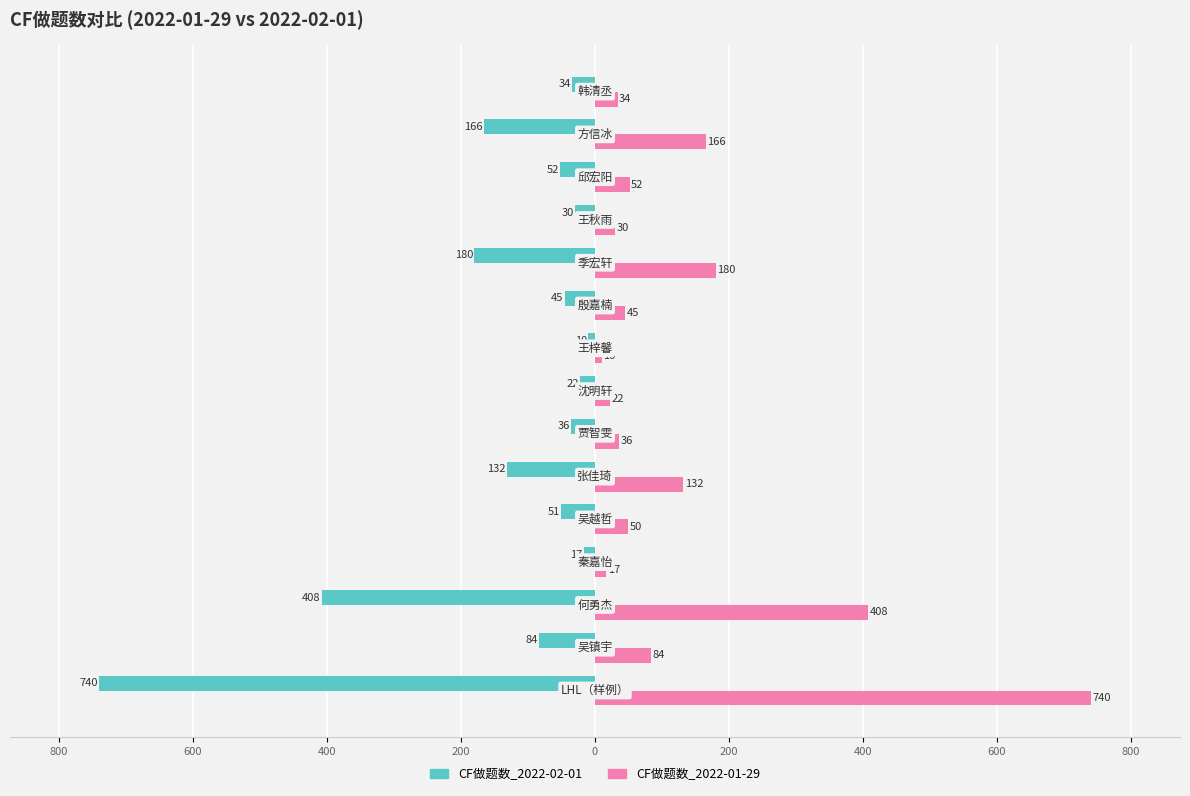

What are all the series names shown in the legend?

CF做题数_2022-02-01, CF做题数_2022-01-29